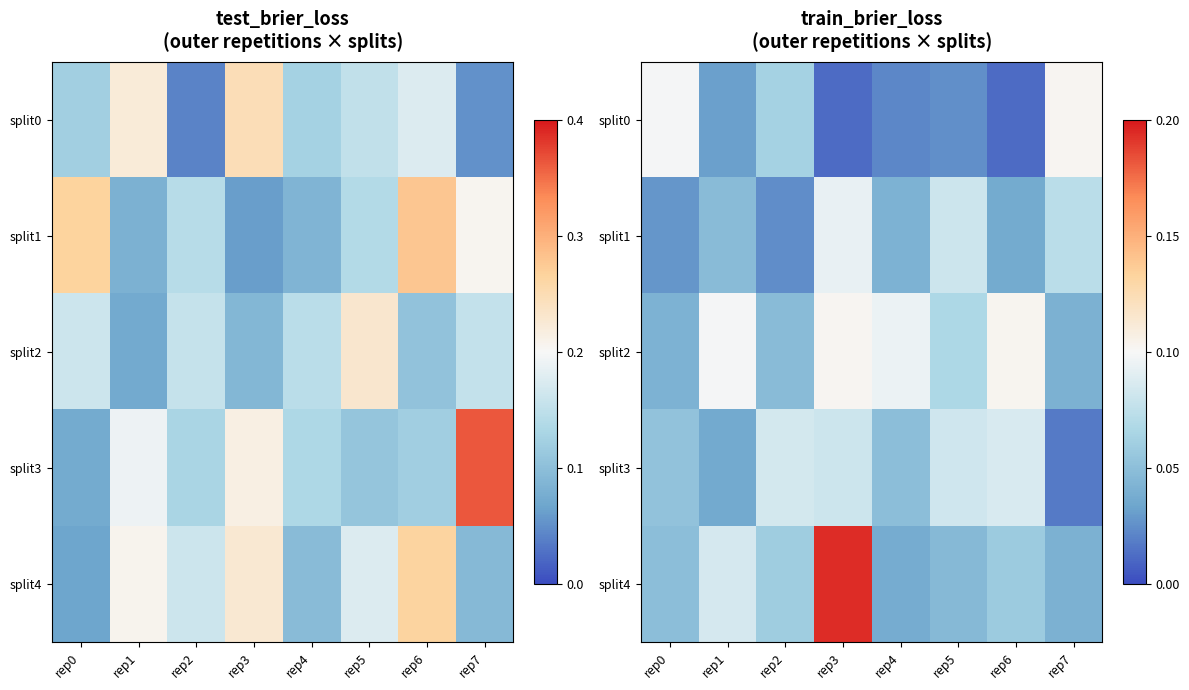

How many split4 values are between 0 and 1?

8